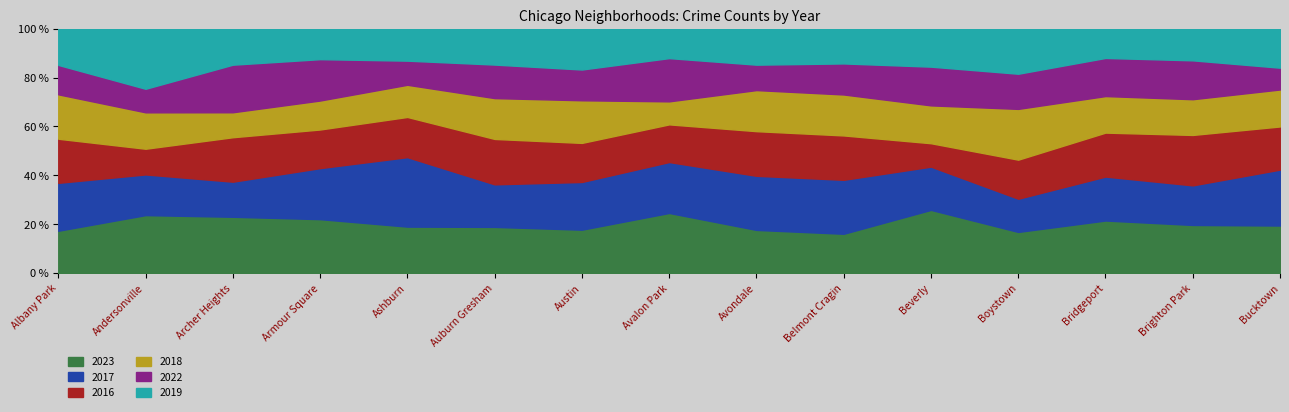

What is the total value across all series at Bucktown?

100.0